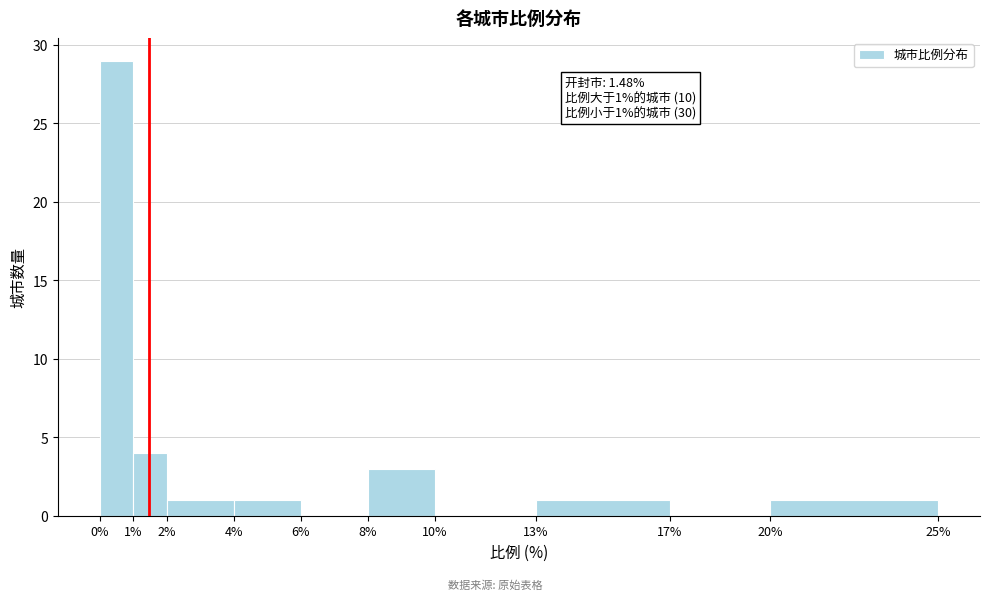

Over which range of the x-axis is the bar tallest?

0% to 1%